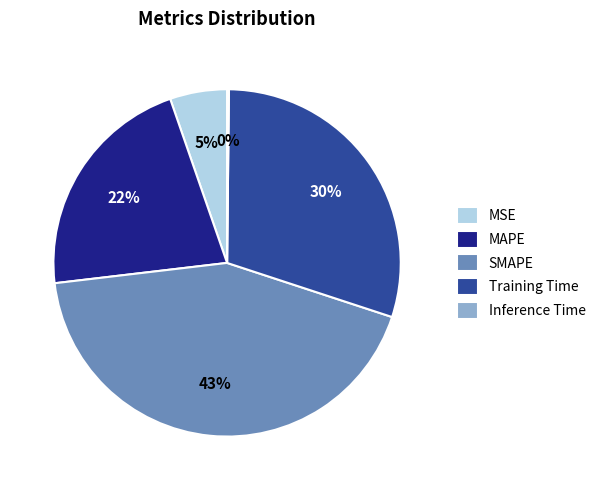

To the nearest percent, what is the average slice percentage?

20%